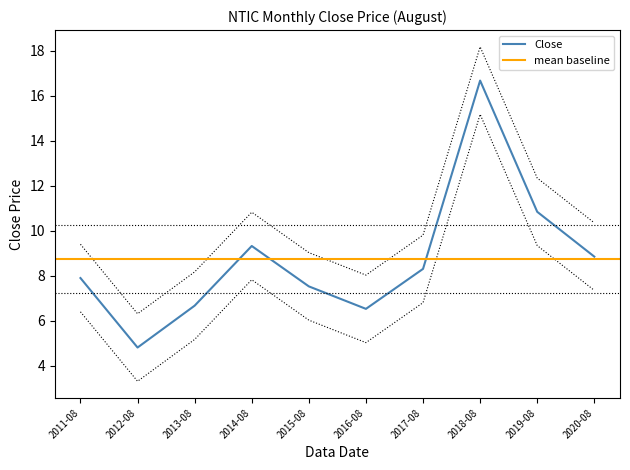

Reading left to right, what are all the values shown in this chart?

7.9	4.8	6.7	9.3	7.5	6.5	8.3	16.7	10.8	8.9